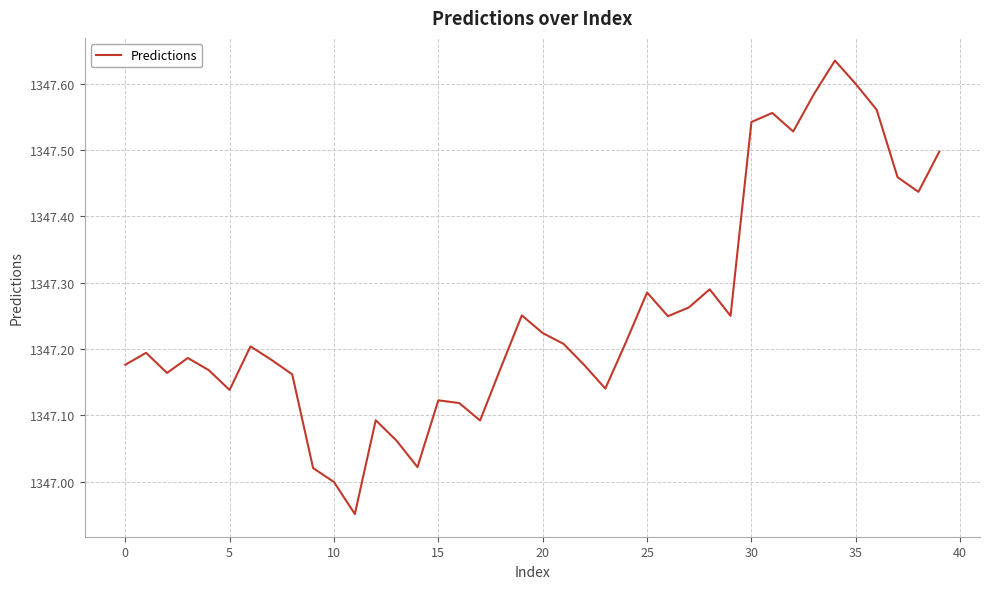

True or false: there are more than 1 points higher than both neighbors.

True